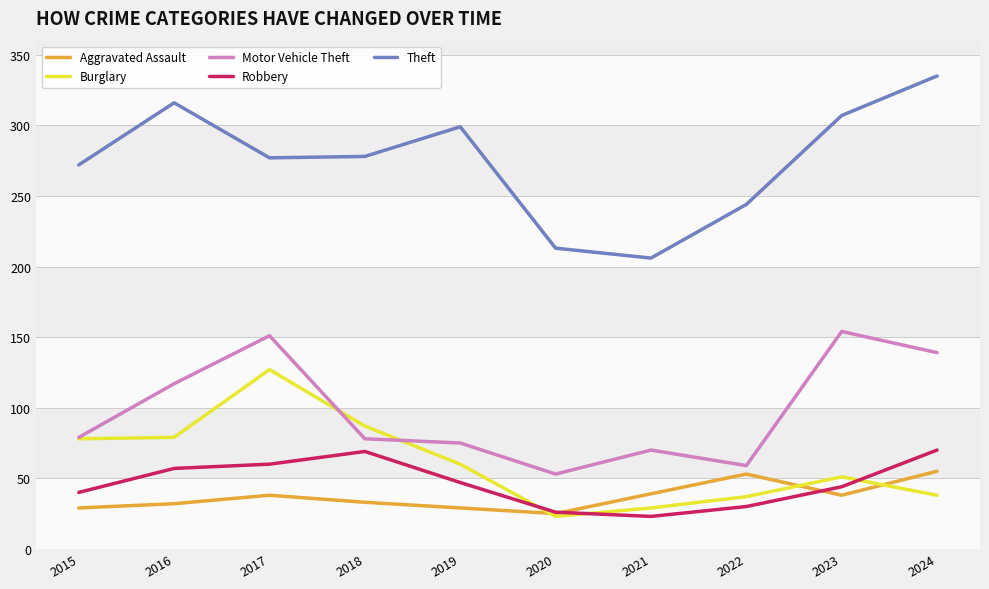

At which category does Robbery reach its first local valley?

2021